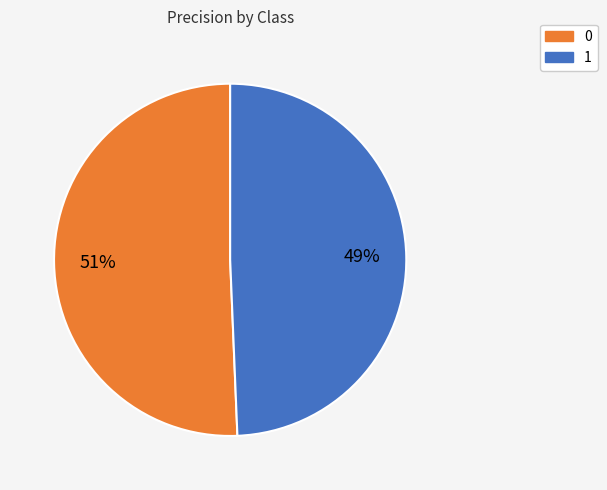

Combined, do 0 and 1 account for over 50%?

Yes